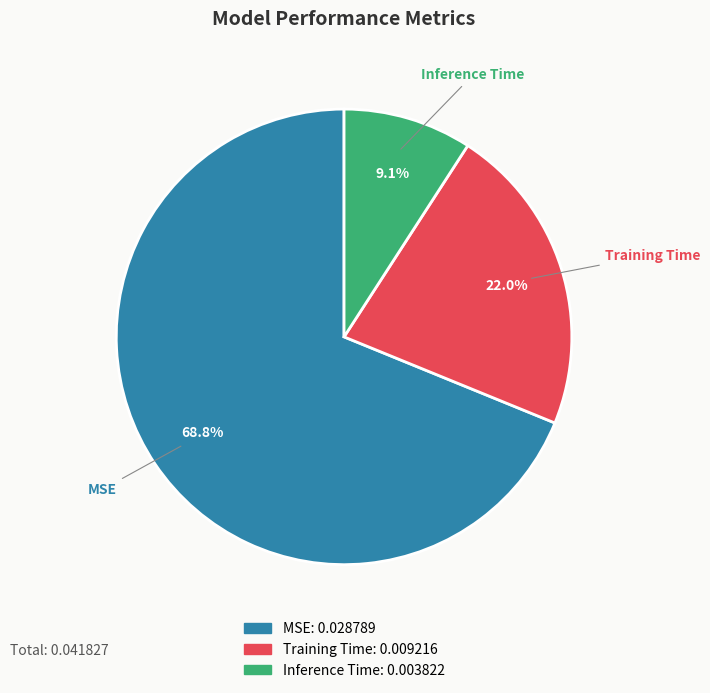

Is there a majority slice in this chart?

Yes